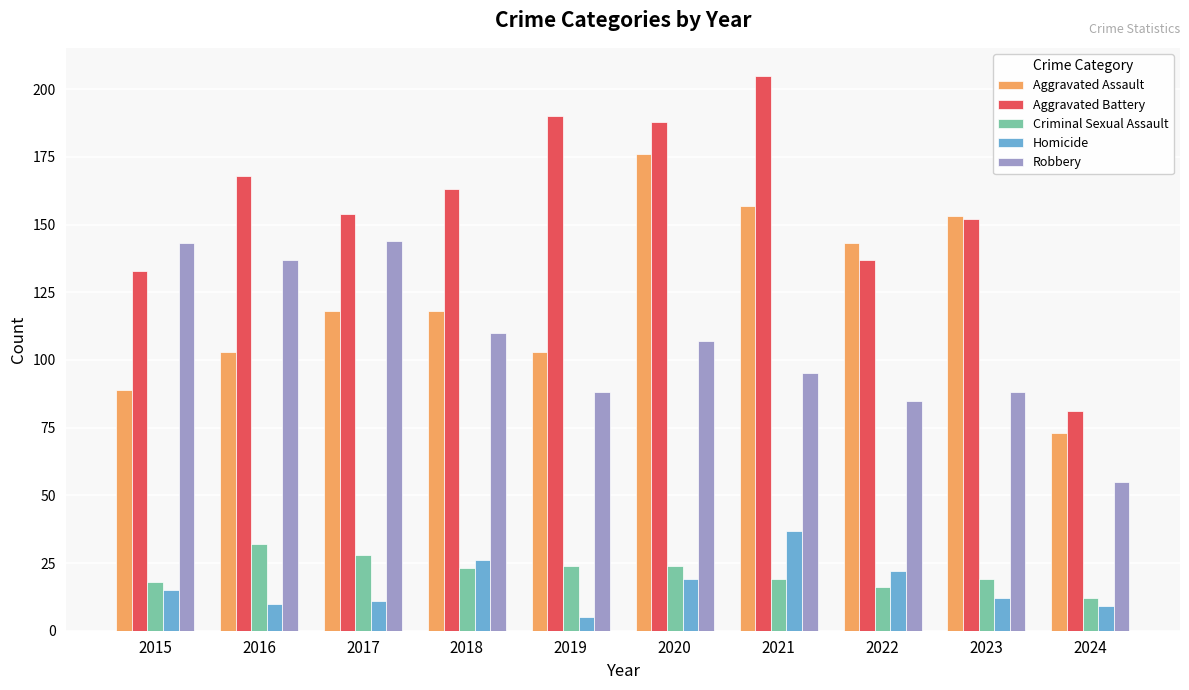

How many data points does each series have?

10